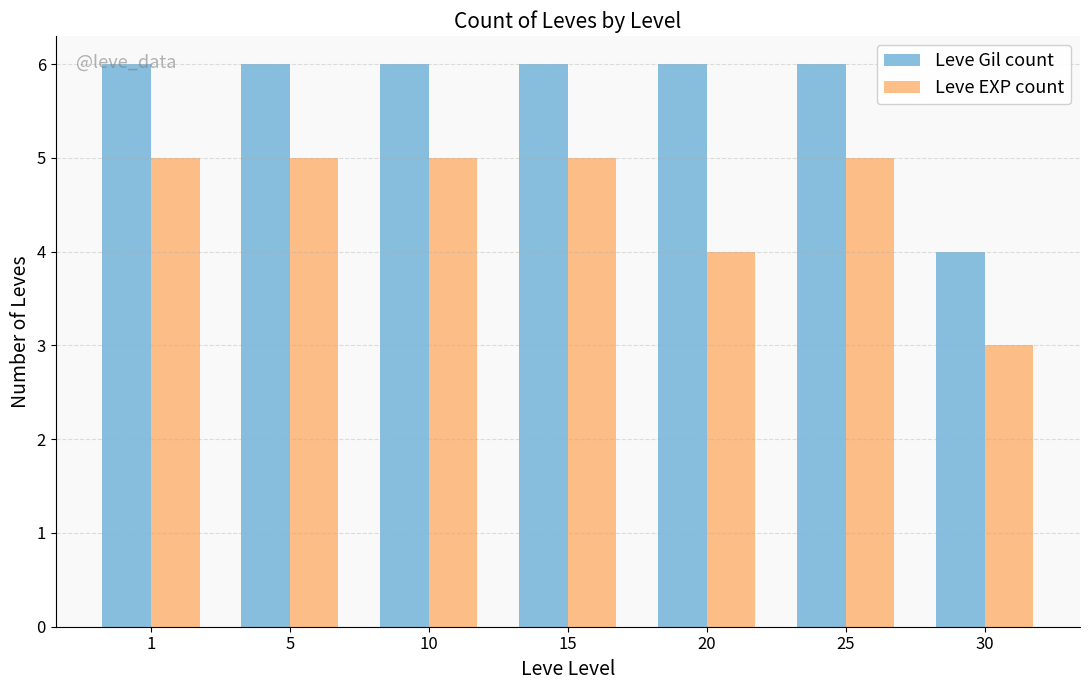

Reading left to right, transcribe all the data shown in this chart.

Leve Gil count: 1=6	5=6	10=6	15=6	20=6	25=6	30=4
Leve EXP count: 1=5	5=5	10=5	15=5	20=4	25=5	30=3